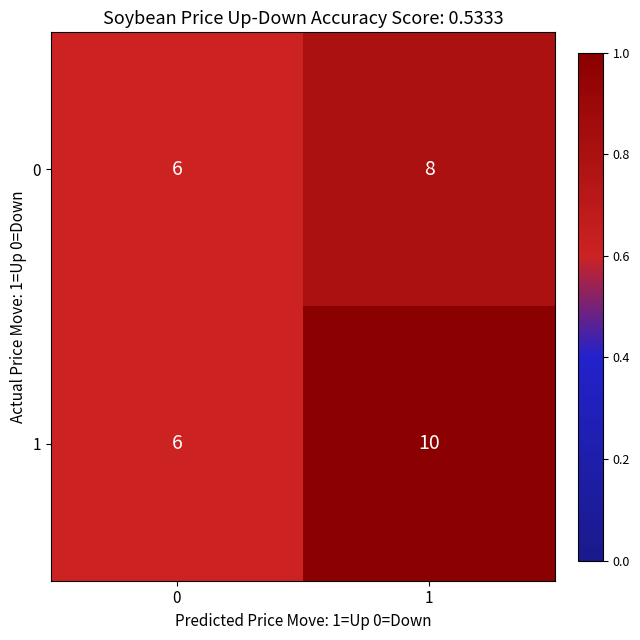

What is the smallest value displayed?

6